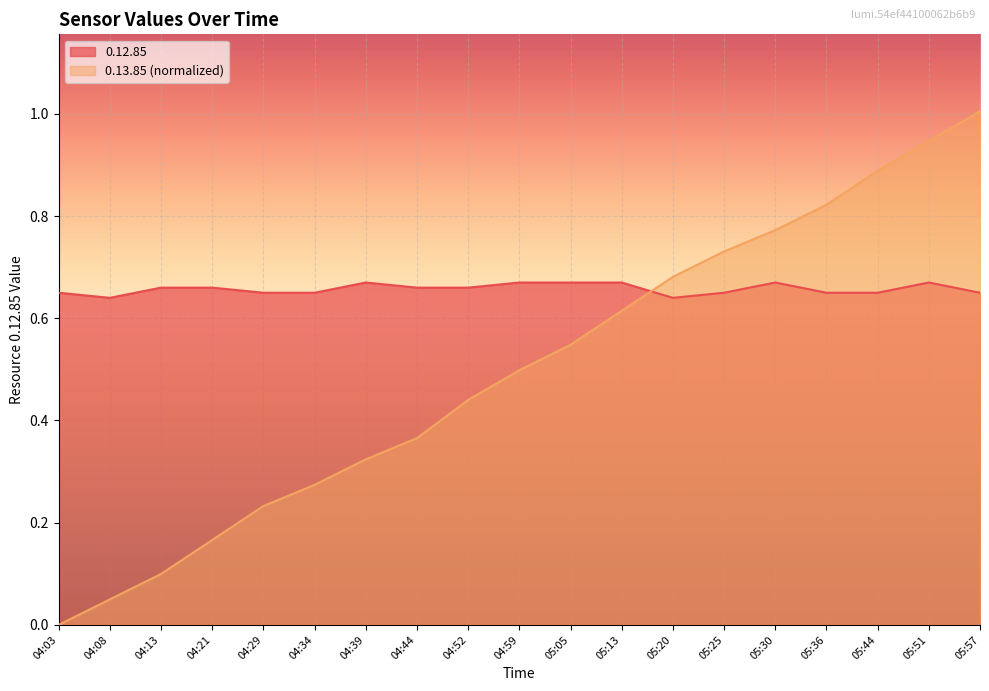

What is the maximum value for 0.13.85?

1.0